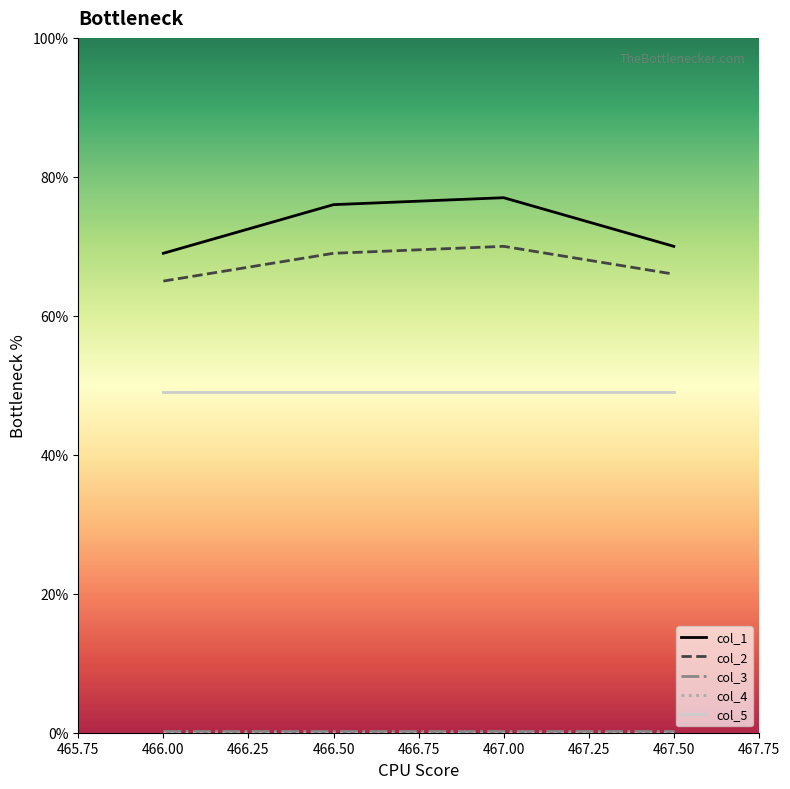

The col_2 series shows 69.0 at 466.50. True or false?

True